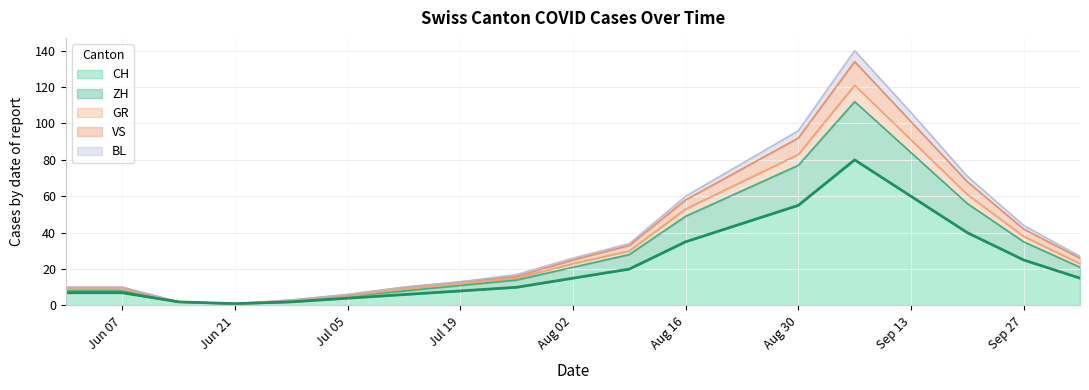

The value of CH at Aug 02 is 15. True or false?

True